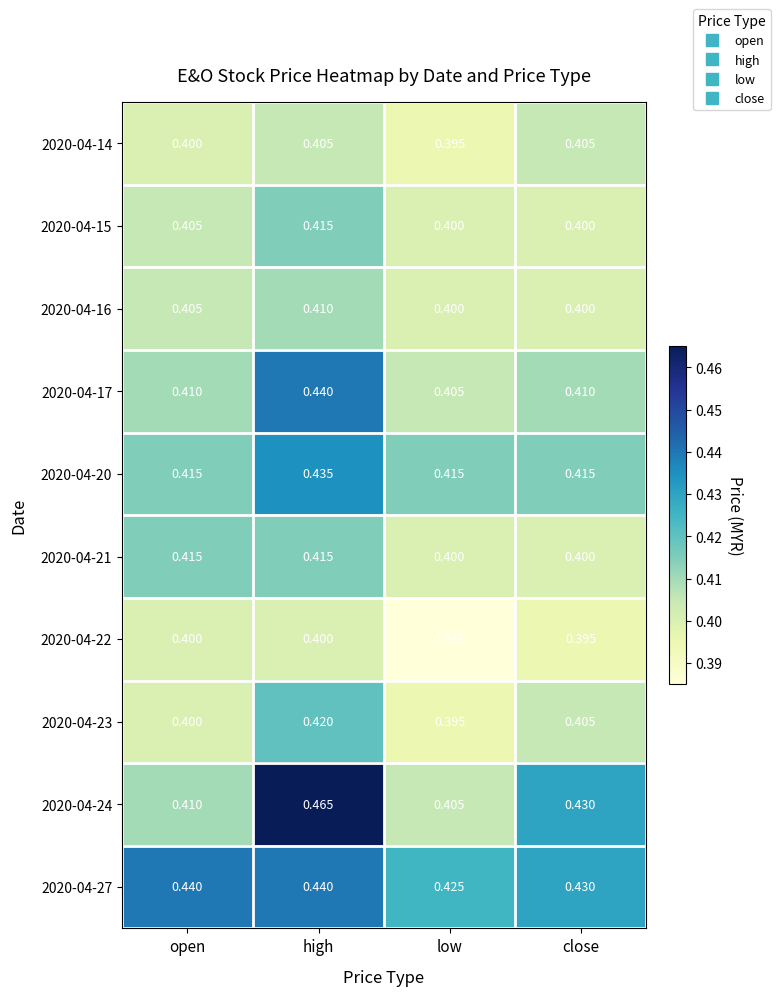

At which label is 2020-04-23 closest to 0?

low